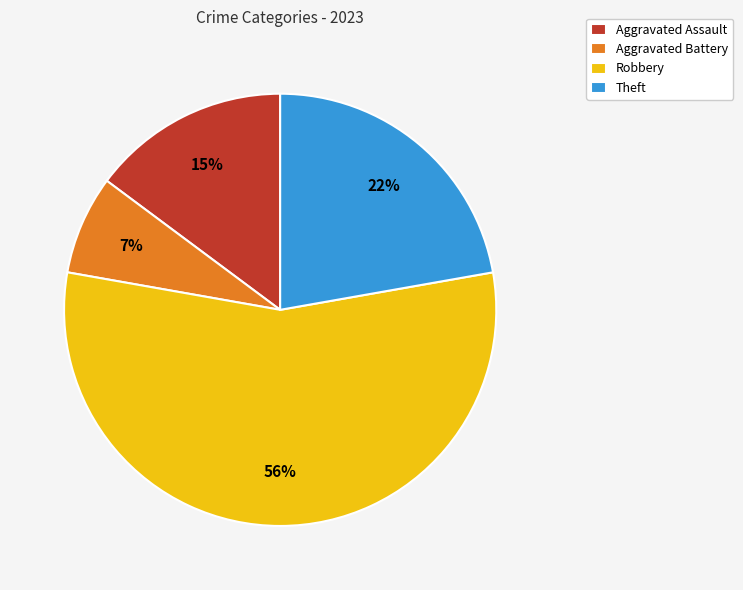

What percentage is the Theft slice, to the nearest percent?

22%